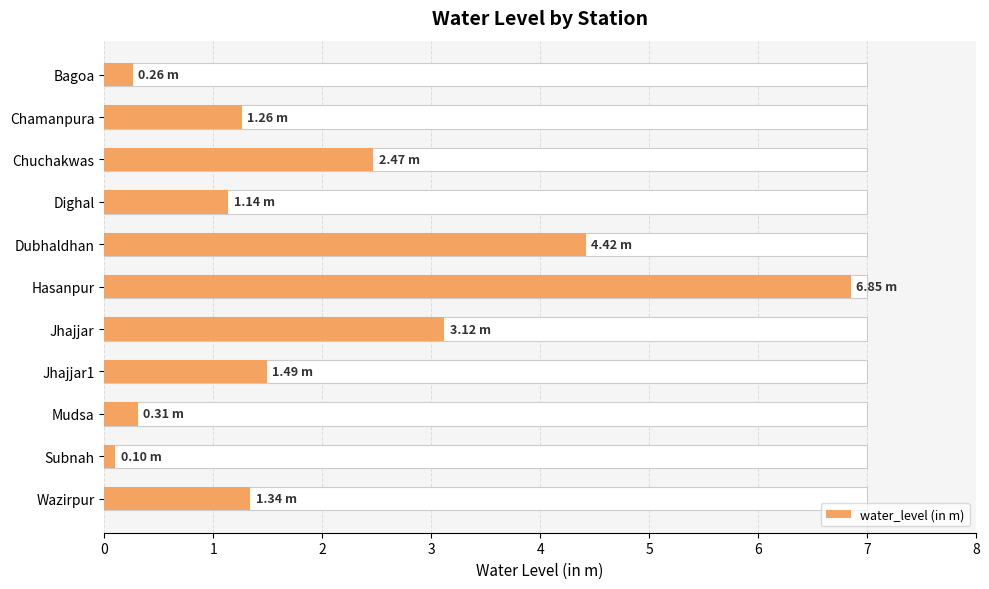

Between Jhajjar1 and Dighal, which is larger?

Jhajjar1